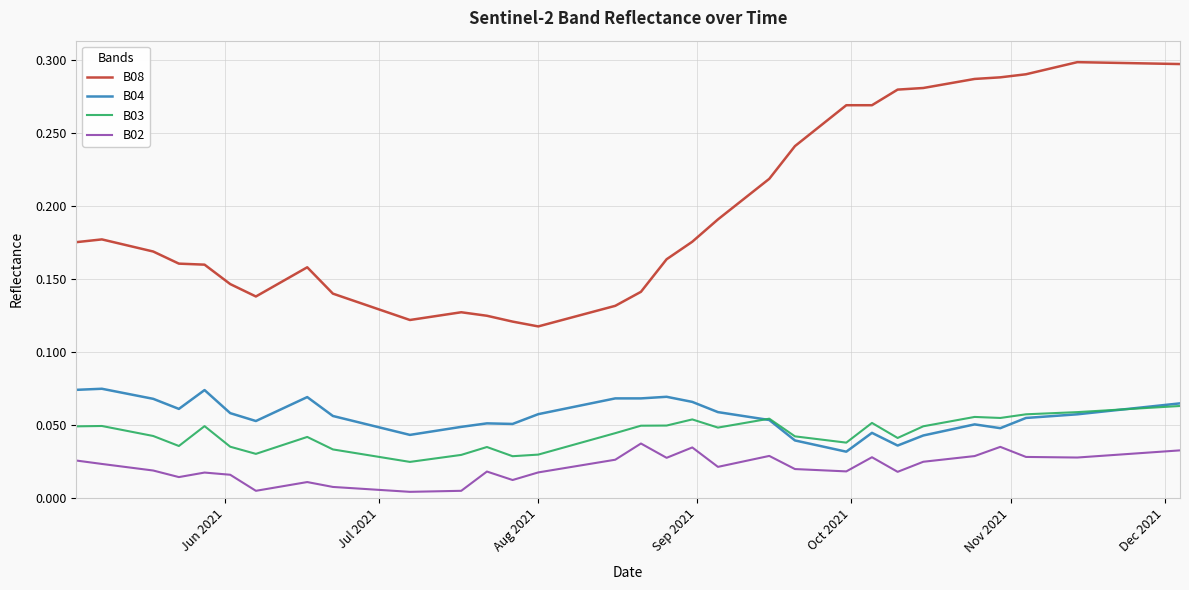

Which series has the largest total across all categories?

B08